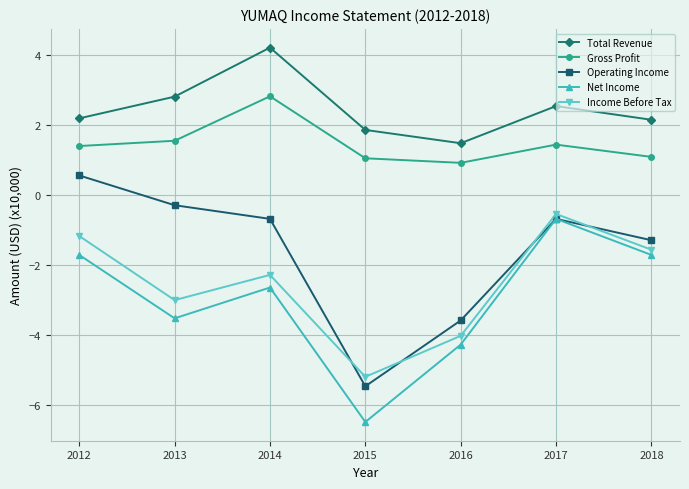

What is the maximum value shown in the chart?

4.2